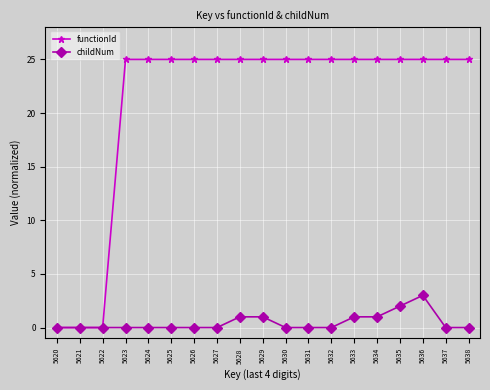

Reading left to right, list all the values displayed in this chart.

functionId: 0	0	0	25	25	25	25	25	25	25	25	25	25	25	25	25	25	25	25
childNum: 0	0	0	0	0	0	0	0	1	1	0	0	0	1	1	2	3	0	0